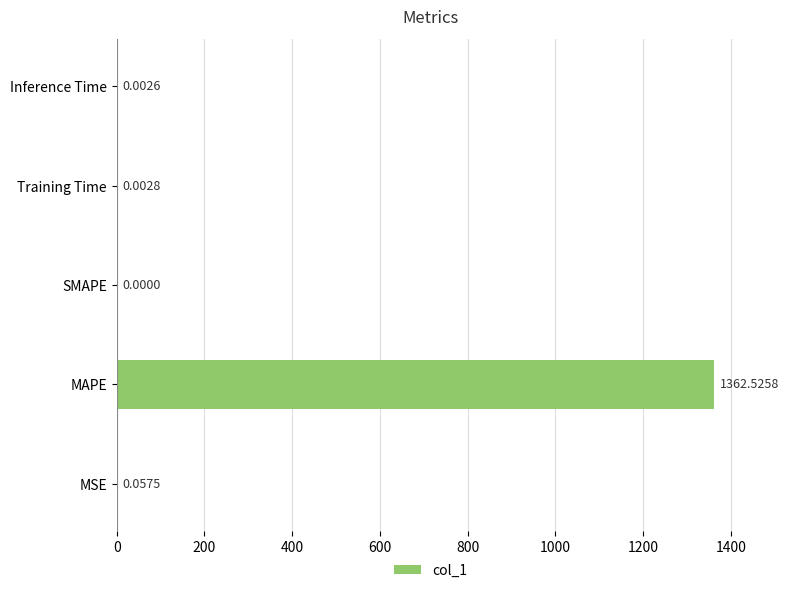

At which category does the chart reach its peak across all series?

MAPE